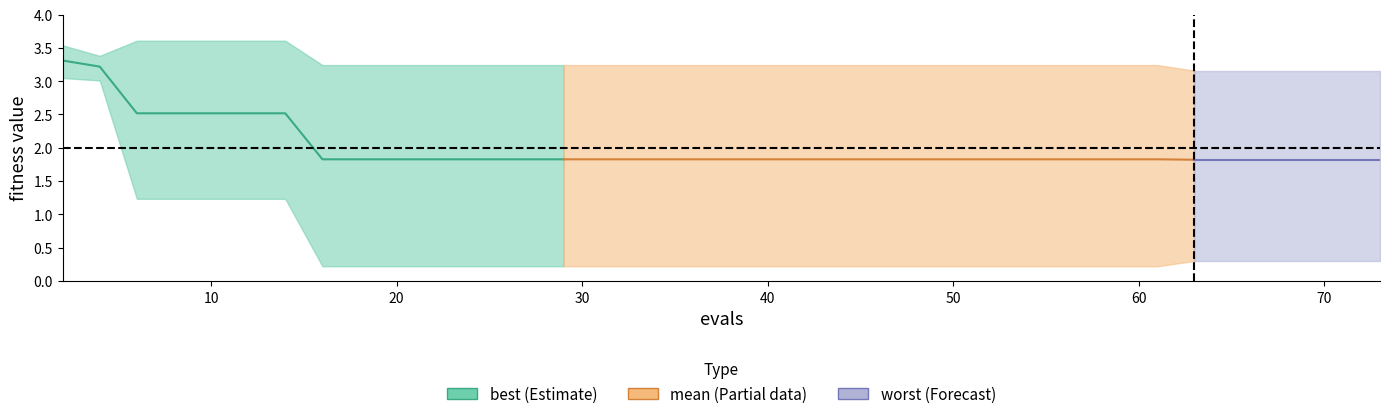

Reading left to right, extract all data points from this chart.

mean: 3.3	3.2	2.5	2.5	2.5	2.5	2.5	1.8	1.8	1.8	1.8	1.8	1.8	1.8	1.8	1.8	1.8	1.8	1.8	1.8	1.8	1.8	1.8	1.8	1.8	1.8	1.8	1.8	1.8	1.8	1.8	1.8	1.8	1.8	1.8	1.8	1.8	1.8	1.8	1.8
best: 3.0	3.0	1.2	1.2	1.2	1.2	1.2	0.2	0.2	0.2	0.2	0.2	0.2	0.2	0.2	0.2	0.2	0.2	0.2	0.2	0.2	0.2	0.2	0.2	0.2	0.2	0.2	0.2	0.2	0.2	0.2	0.2	0.2	0.3	0.3	0.3	0.3	0.3	0.3	0.3
worst: 3.5	3.4	3.6	3.6	3.6	3.6	3.6	3.2	3.2	3.2	3.2	3.2	3.2	3.2	3.2	3.2	3.2	3.2	3.2	3.2	3.2	3.2	3.2	3.2	3.2	3.2	3.2	3.2	3.2	3.2	3.2	3.2	3.2	3.2	3.2	3.2	3.2	3.2	3.2	3.2